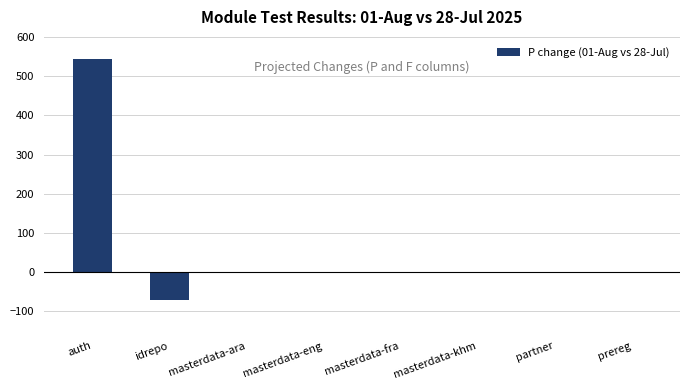

What is the greatest value displayed?

544